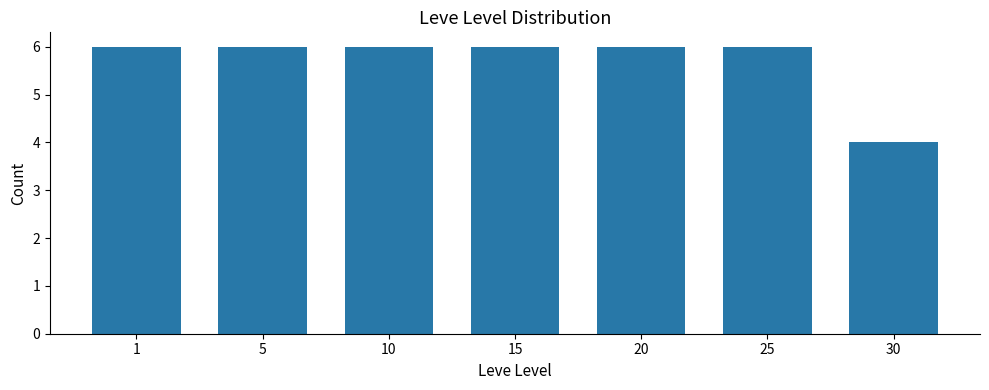

The value at 30 is 4. True or false?

True